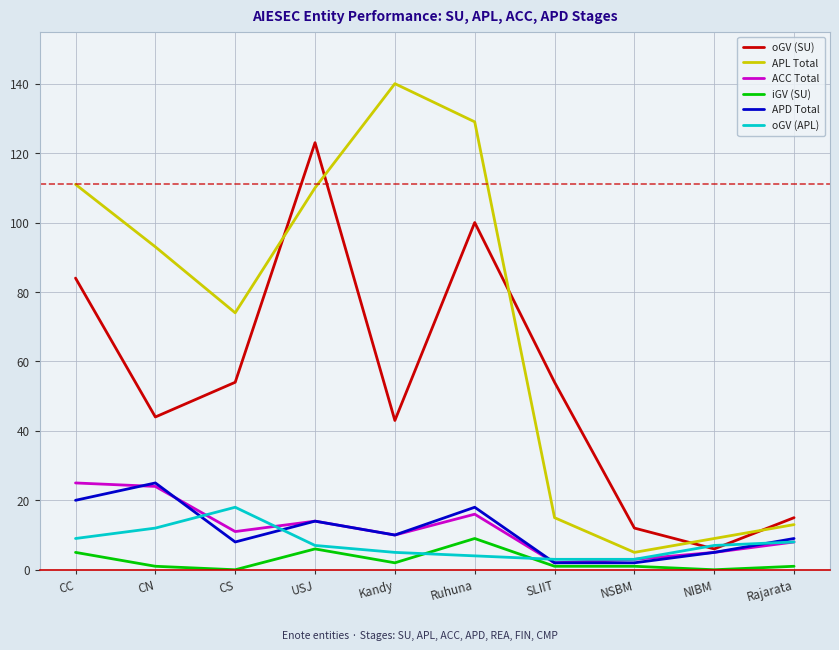

What is the difference between the maximum and second lowest values in the oGV (SU) series?

111